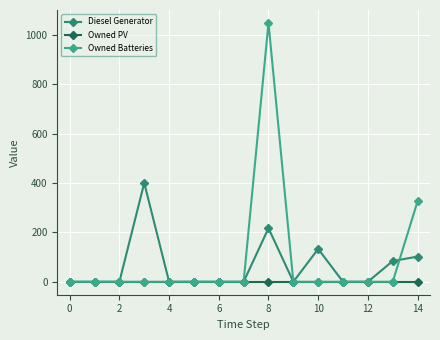

At how many categories does at least one series exceed 108?

4